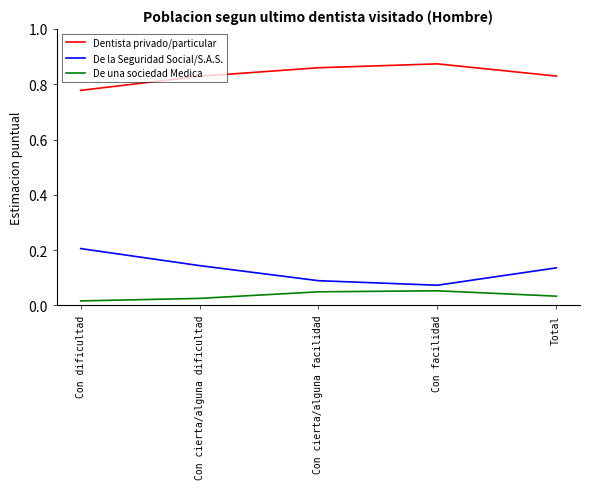

True or false: Dentista privado/particular and De la Seguridad Social/S.A.S. intersect in this chart.

False